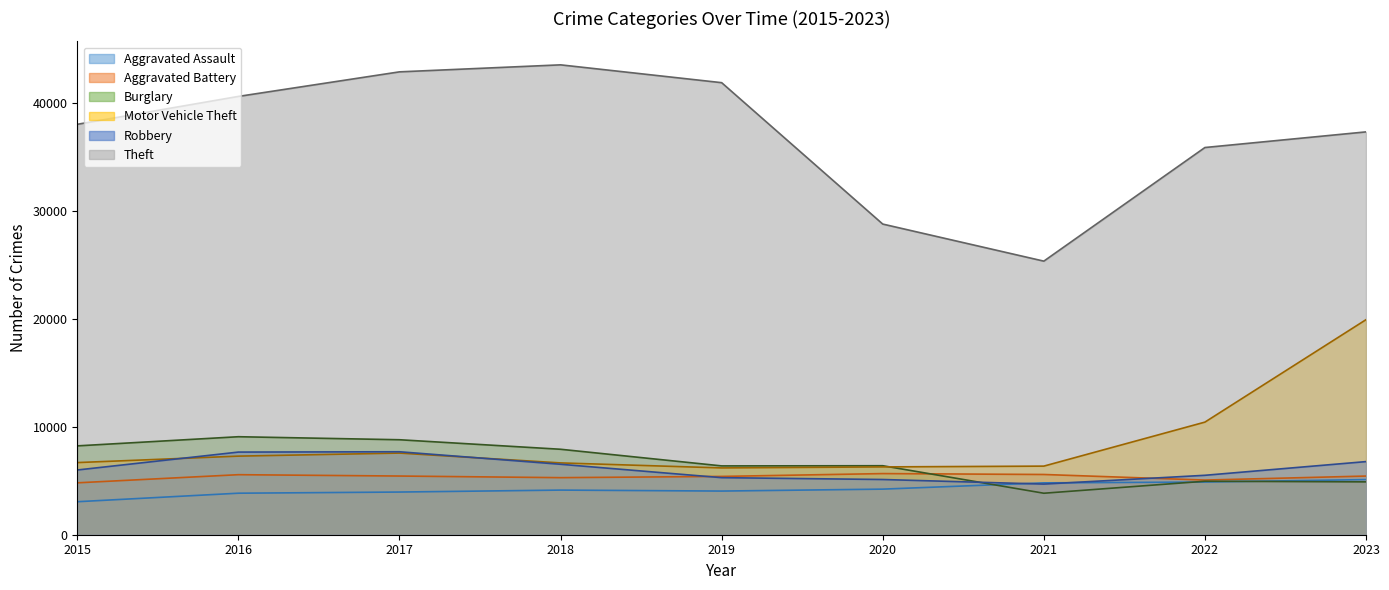

Which has a higher value, 2022 or 2017?

2022